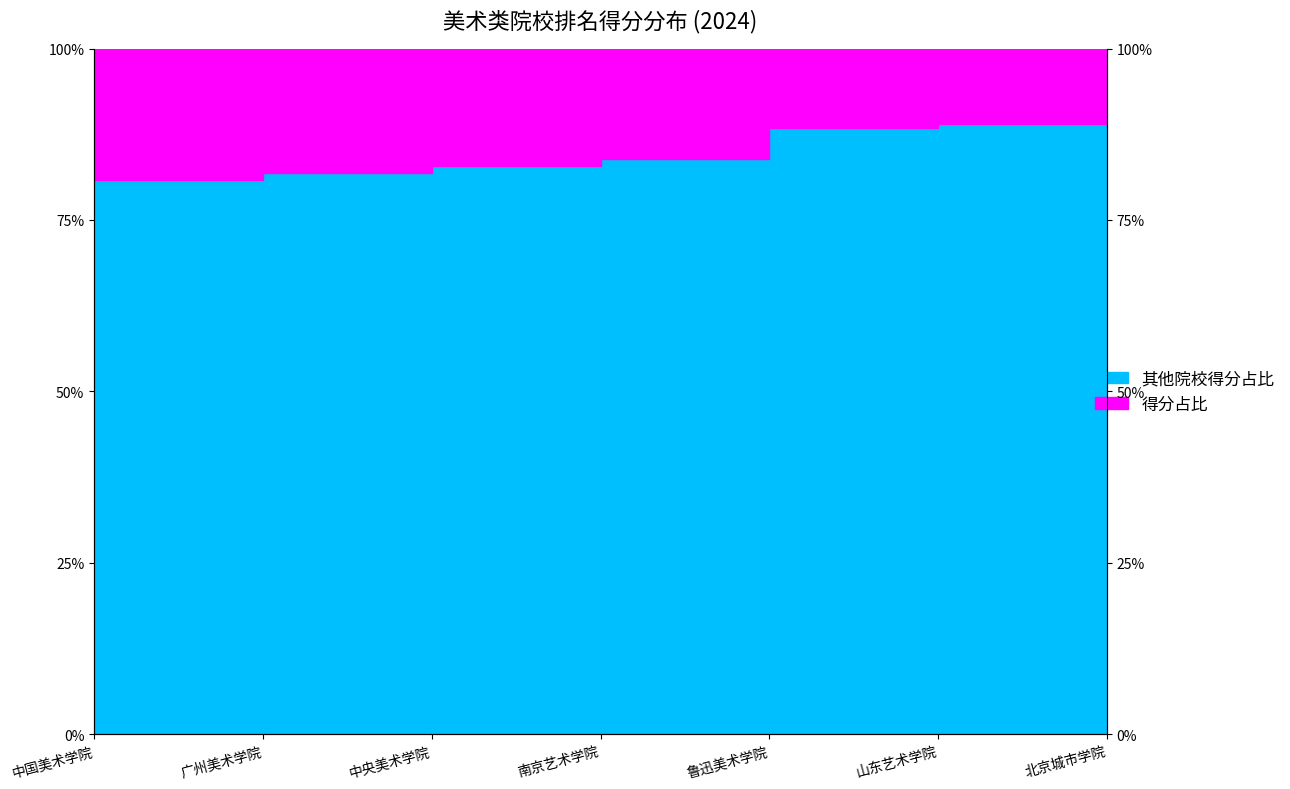

True or false: there are more than 0 points higher than both neighbors.

False